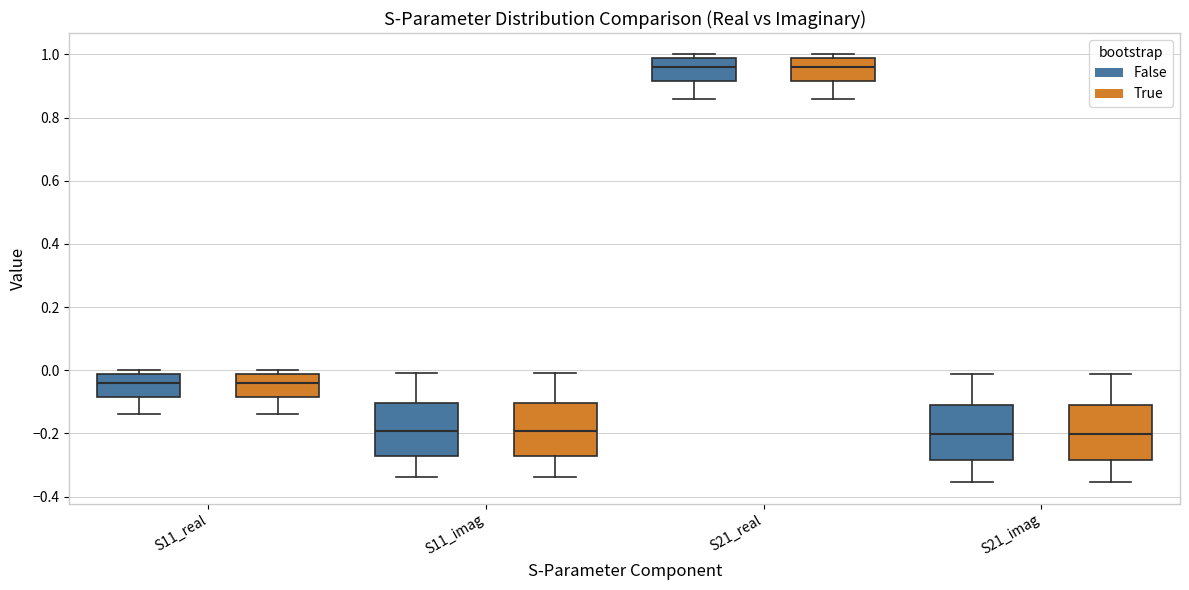

Reading left to right, transcribe this box plot: for each box, give where its median line is, the range the box spans, and where its two whiskers end, as read against the y-axis. The values are not printed on the chart, so give them approximately, as read against the axis.

S11_real (False): median -0.04, box -0.08 to -0.02, whiskers -0.14 to 0.00
S11_real (True): median -0.04, box -0.08 to -0.02, whiskers -0.14 to 0.00
S11_imag (False): median -0.20, box -0.28 to -0.10, whiskers -0.34 to 0.00
S11_imag (True): median -0.20, box -0.28 to -0.10, whiskers -0.34 to 0.00
S21_real (False): median 0.96, box 0.92 to 0.98, whiskers 0.86 to 1.00
S21_real (True): median 0.96, box 0.92 to 0.98, whiskers 0.86 to 1.00
S21_imag (False): median -0.20, box -0.28 to -0.10, whiskers -0.36 to -0.02
S21_imag (True): median -0.20, box -0.28 to -0.10, whiskers -0.36 to -0.02